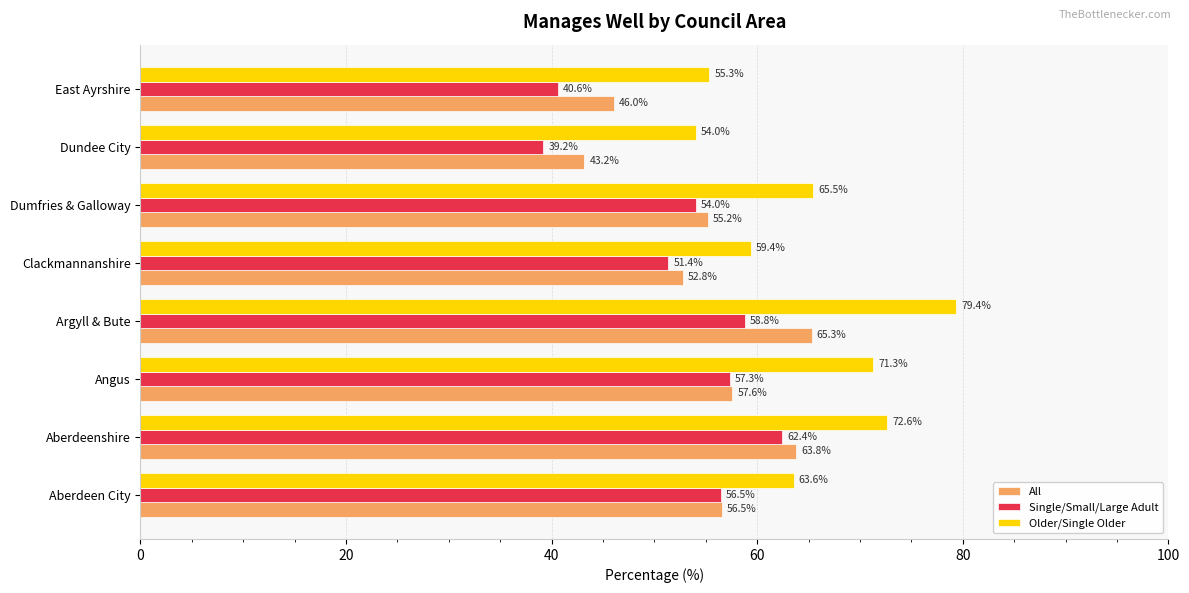

Count the number of categories in the chart.

8